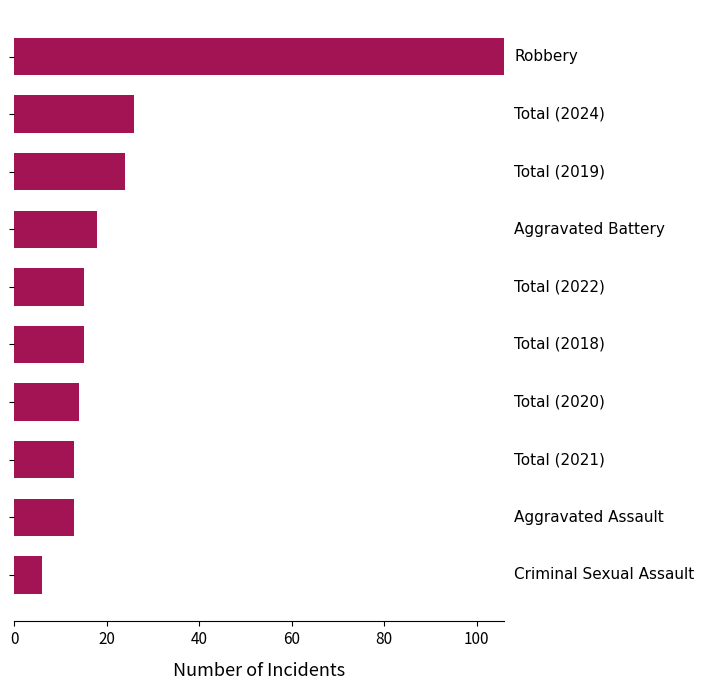

What is the value of the 10th bar from the top?

6